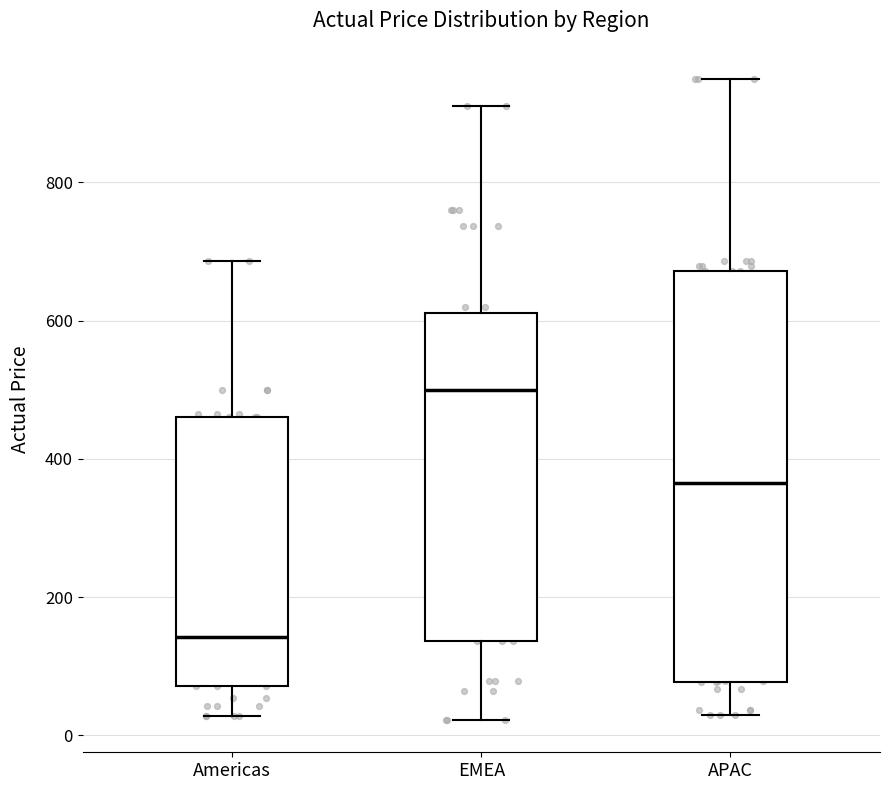

Which box's median line is the lowest?

Americas